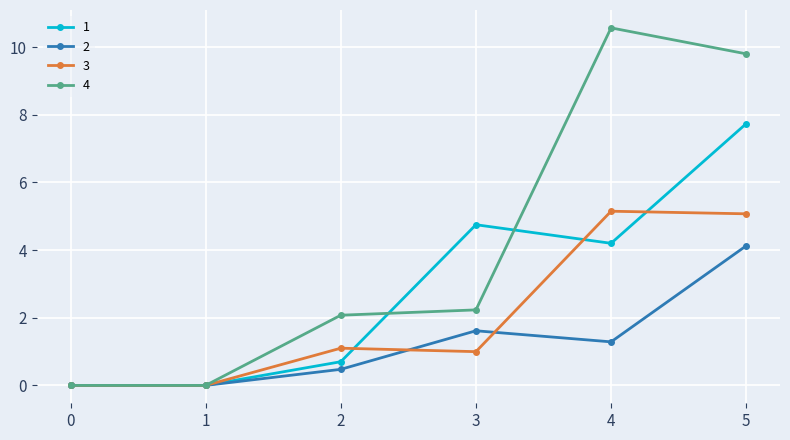

At which label does 4 reach its peak?

4